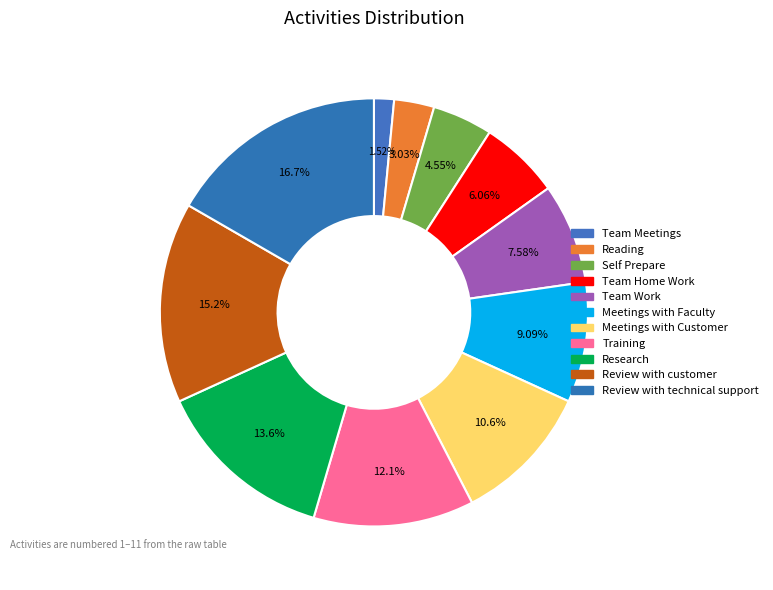

To the nearest percent, what is the combined percentage of Reading and Training?

15%